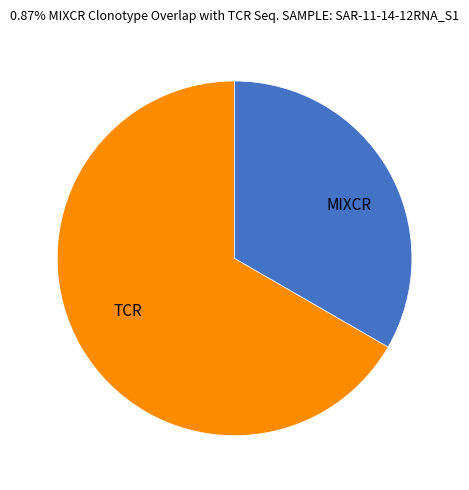

Which category has the biggest portion of the pie?

TCR